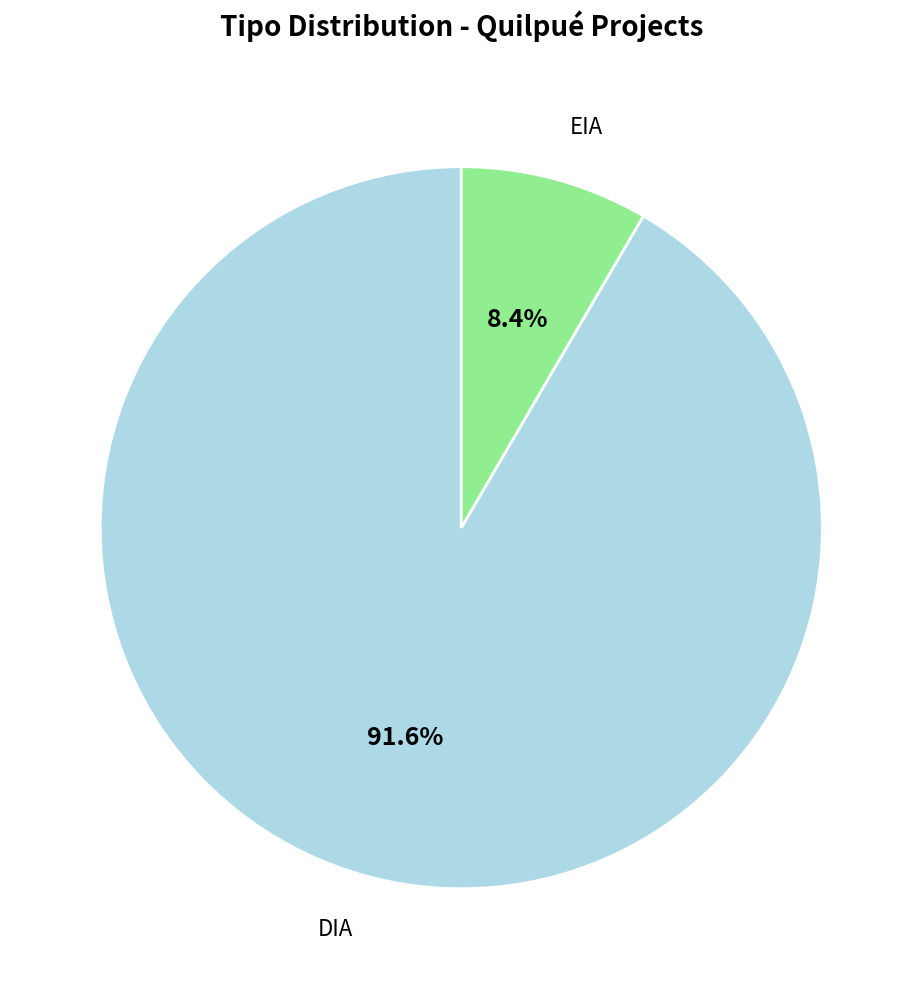

How many slices are in this pie chart?

2